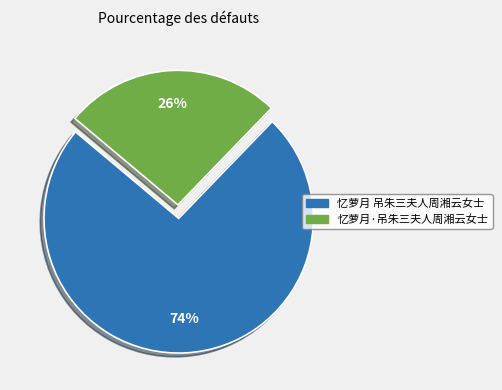

To the nearest percent, what percentage of the pie is 忆萝月 吊朱三夫人周湘云女士?

74%